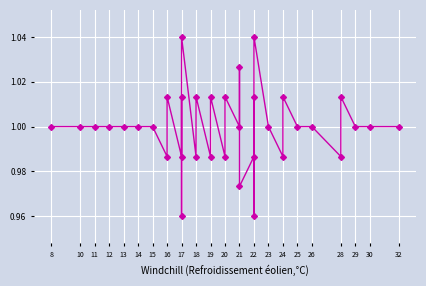

How many lines are shown in the chart?

1